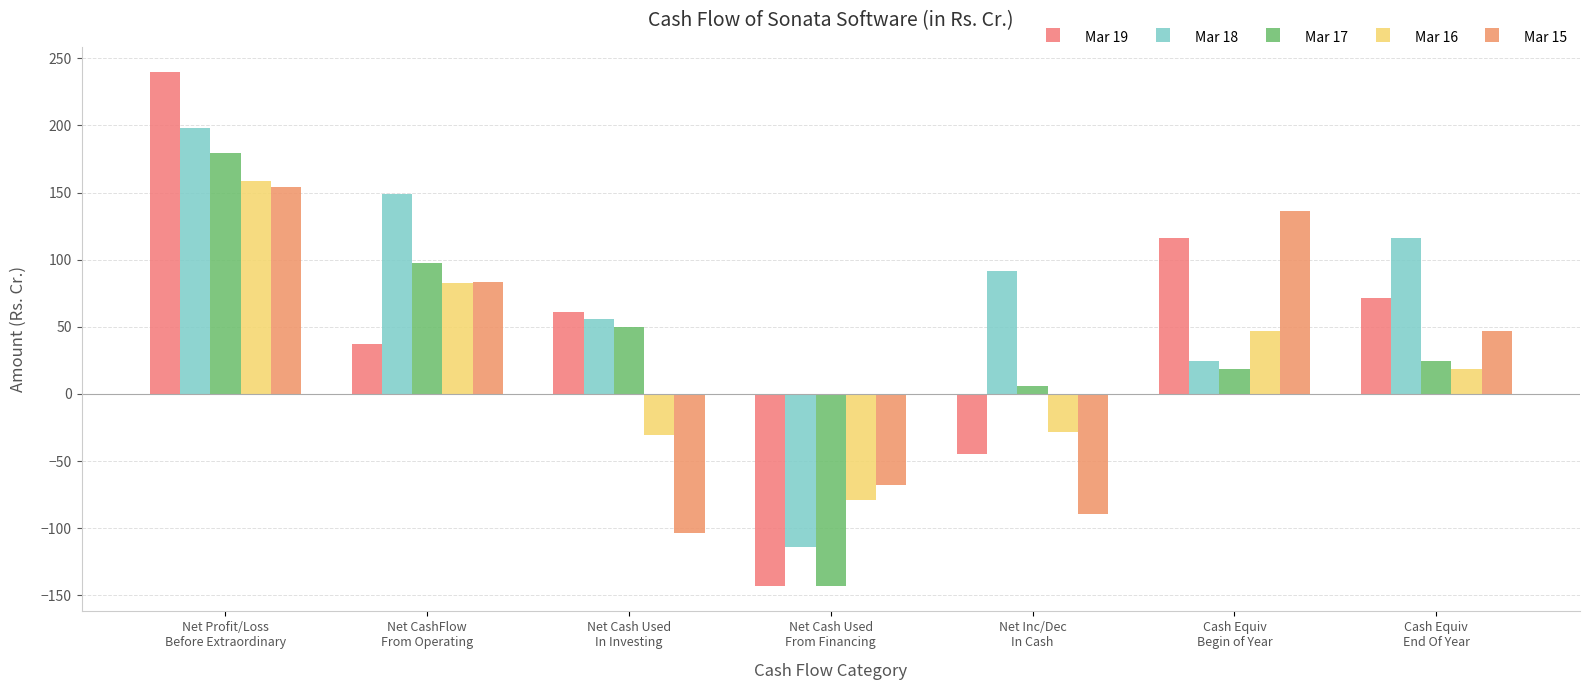

The Mar 18 series shows -102.3 at Net Cash Used
From Financing. True or false?

False